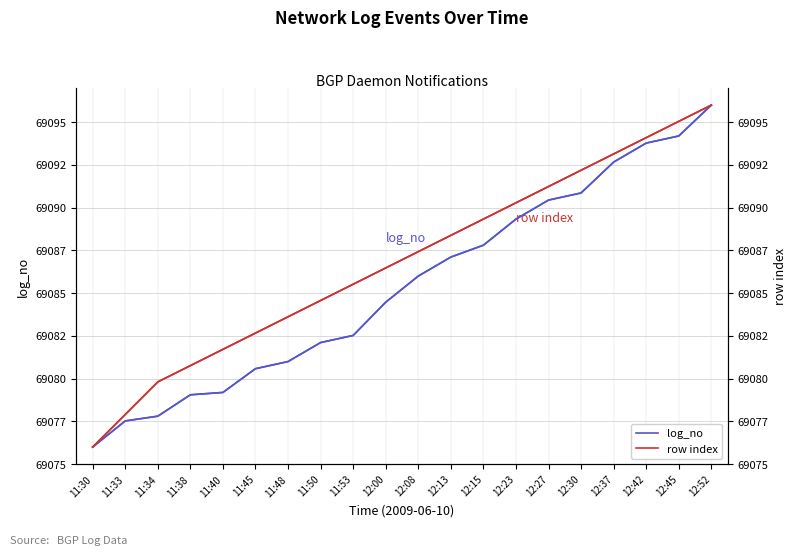

The value of log_no at 12:30 is 69090.9. True or false?

True